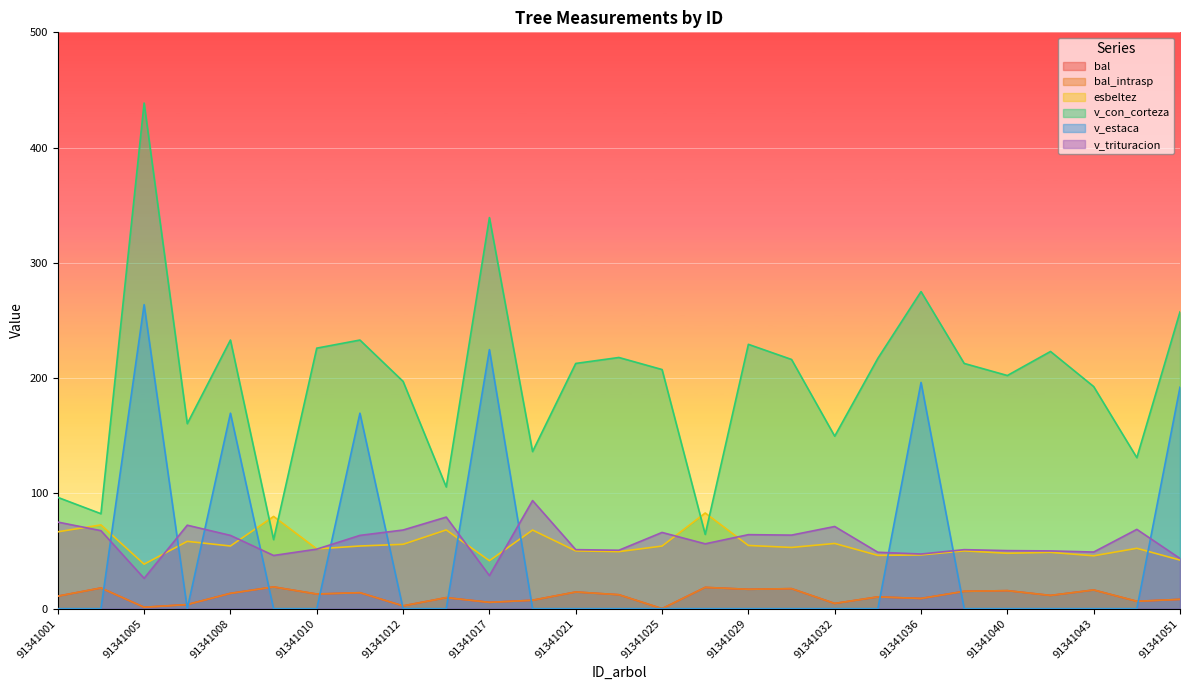

Reading left to right, list all the values displayed in this chart.

bal: 91341001=10.8	91341004=17.9	91341005=1.2	91341006=3.5	91341008=13.3	91341009=18.9	91341010=12.7	91341011=13.9	91341012=2.4	91341014=9.6	91341017=5.5	91341020=7.3	91341021=14.4	91341023=12.1	91341025=0.0	91341026=18.4	91341029=16.8	91341031=17.4	91341032=4.5	91341035=10.2	91341036=8.8	91341038=15.0	91341040=15.6	91341041=11.5	91341043=16.2	91341046=6.4	91341051=8.1
bal_intrasp: 91341001=10.8	91341004=17.9	91341005=1.2	91341006=3.5	91341008=13.3	91341009=18.9	91341010=12.7	91341011=13.9	91341012=2.4	91341014=9.6	91341017=5.5	91341020=7.3	91341021=14.4	91341023=12.1	91341025=0.0	91341026=18.4	91341029=16.8	91341031=17.4	91341032=4.5	91341035=10.2	91341036=8.8	91341038=15.0	91341040=15.6	91341041=11.5	91341043=16.2	91341046=6.4	91341051=8.1
esbeltez: 91341001=66.7	91341004=72.7	91341005=38.6	91341006=58.4	91341008=54.4	91341009=80.0	91341010=51.8	91341011=54.4	91341012=55.8	91341014=68.3	91341017=41.6	91341020=68.2	91341021=50.1	91341023=49.5	91341025=54.3	91341026=83.0	91341029=54.8	91341031=53.1	91341032=56.6	91341035=46.2	91341036=46.6	91341038=50.1	91341040=48.0	91341041=48.8	91341043=45.9	91341046=52.4	91341051=42.1
v_con_corteza: 91341001=96.5	91341004=82.4	91341005=438.7	91341006=160.5	91341008=233.0	91341009=59.9	91341010=226.0	91341011=233.0	91341012=197.2	91341014=105.6	91341017=339.3	91341020=136.3	91341021=212.7	91341023=217.9	91341025=207.4	91341026=64.4	91341029=229.3	91341031=216.2	91341032=149.6	91341035=217.2	91341036=275.1	91341038=212.7	91341040=202.3	91341041=223.1	91341043=192.7	91341046=131.0	91341051=257.5
v_estaca: 91341001=0.0	91341004=0.0	91341005=263.8	91341006=0.0	91341008=169.6	91341009=0.0	91341010=0.0	91341011=169.6	91341012=0.0	91341014=0.0	91341017=224.7	91341020=0.0	91341021=0.0	91341023=0.0	91341025=0.0	91341026=0.0	91341029=0.0	91341031=0.0	91341032=0.0	91341035=0.0	91341036=196.2	91341038=0.0	91341040=0.0	91341041=0.0	91341043=0.0	91341046=0.0	91341051=192.2
v_trituracion: 91341001=75.1	91341004=67.7	91341005=26.3	91341006=72.4	91341008=63.6	91341009=46.1	91341010=51.6	91341011=63.6	91341012=68.2	91341014=79.4	91341017=28.7	91341020=93.8	91341021=51.2	91341023=50.7	91341025=66.1	91341026=56.2	91341029=64.2	91341031=63.8	91341032=71.3	91341035=48.9	91341036=47.4	91341038=51.2	91341040=50.4	91341041=50.1	91341043=49.1	91341046=68.8	91341051=43.6